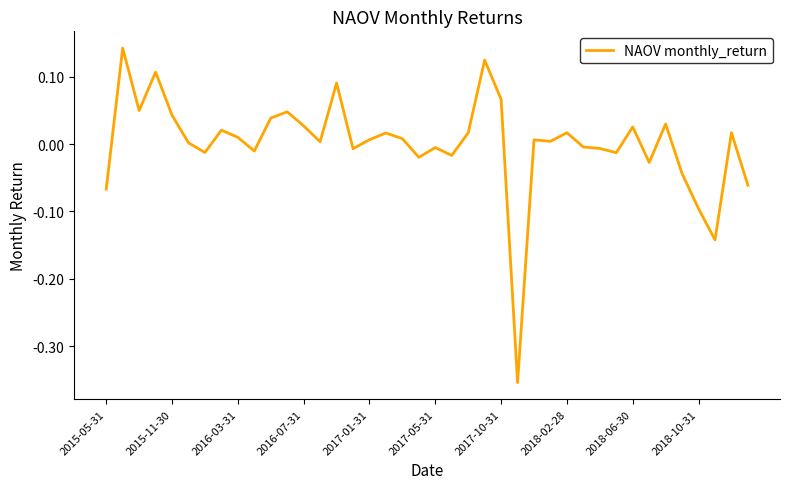

How many distinct data groups are displayed?

1